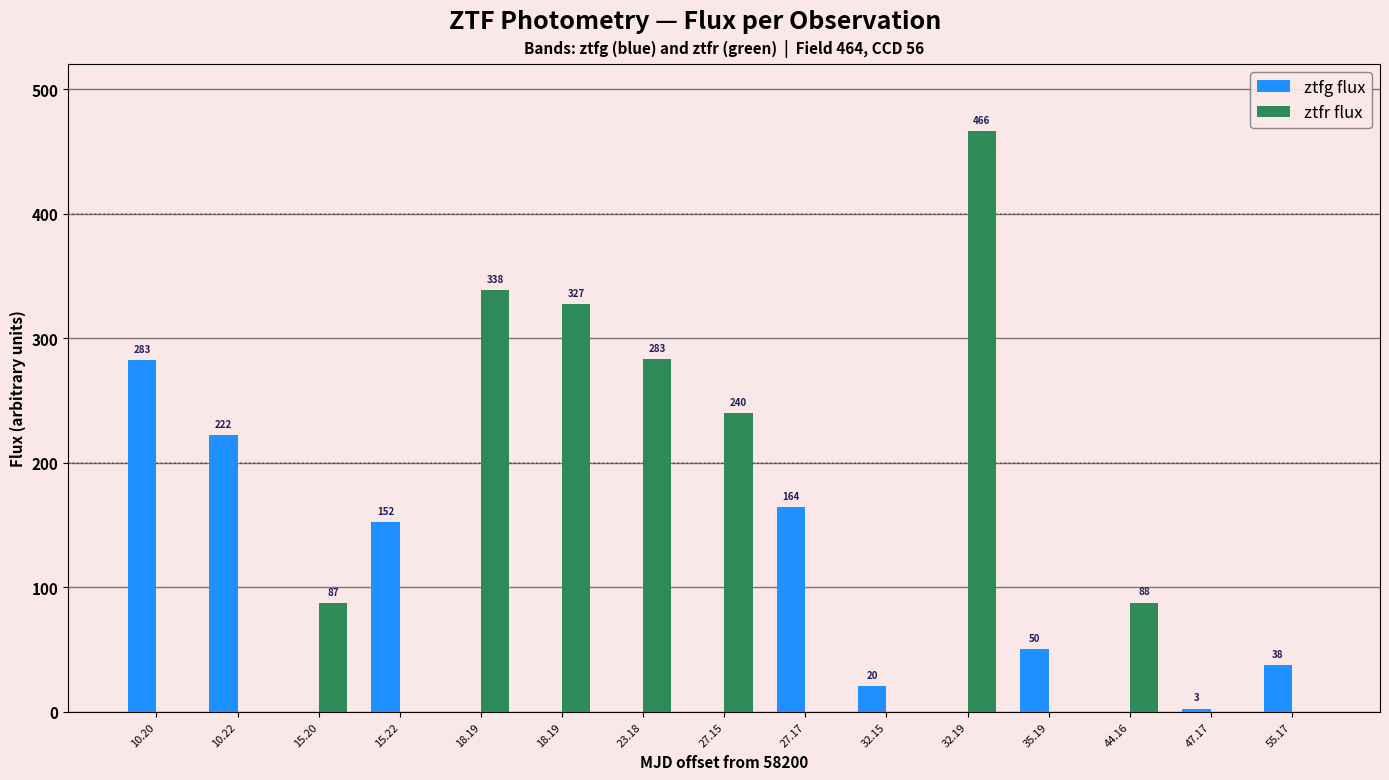

What is the difference between the second highest and minimum values in the ztfg flux series?

222.4